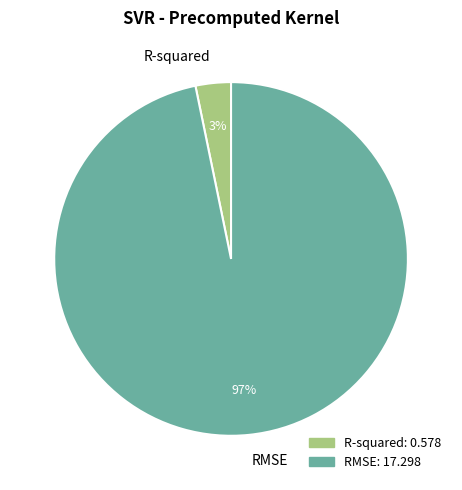

The RMSE slice represents 97% of the pie. True or false?

True